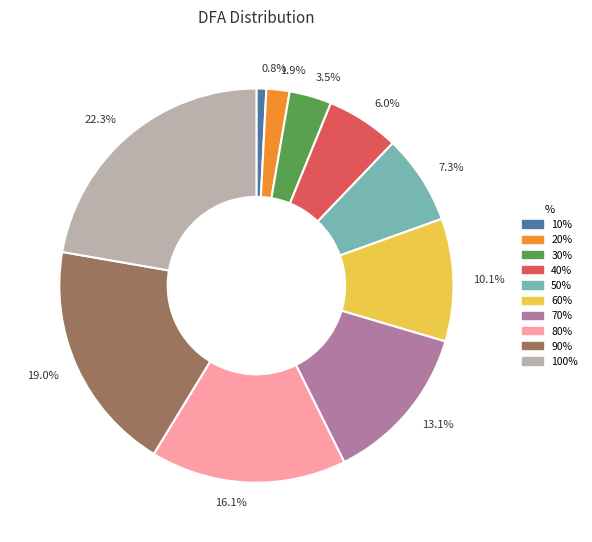

Which category has the biggest portion of the pie?

22.3%